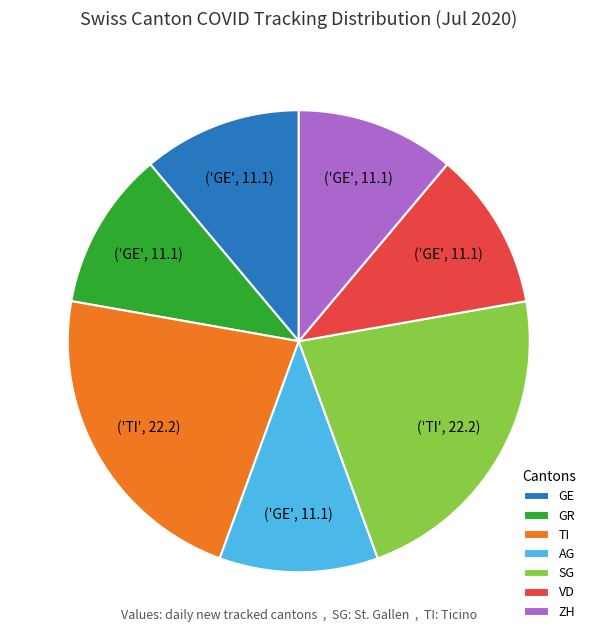

Combined, do ZH and VD account for over 50%?

No